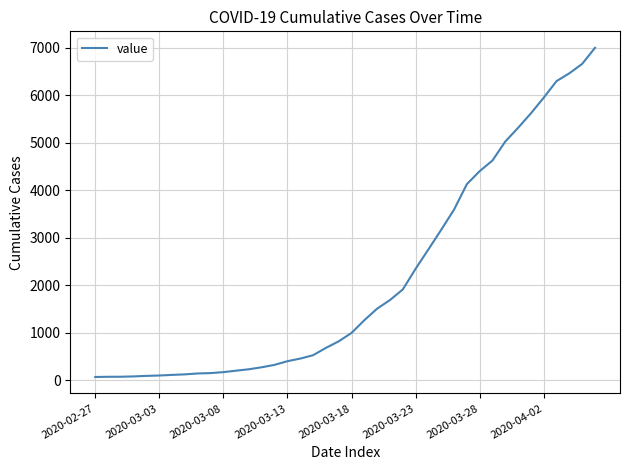

What is the difference between the maximum and minimum values?

6939